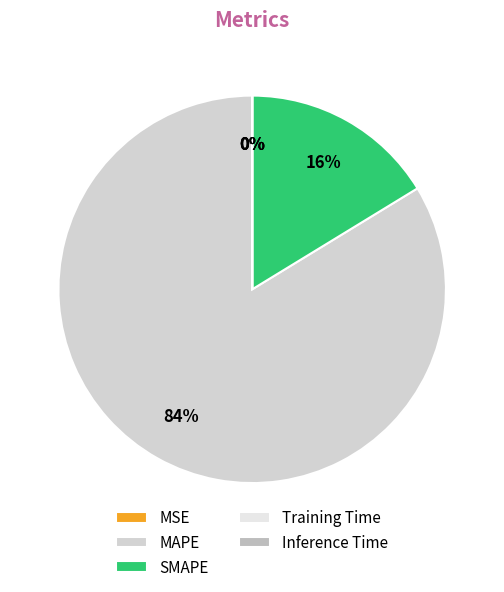

Combined, what portion of the pie is MAPE and Inference Time?

83.7%